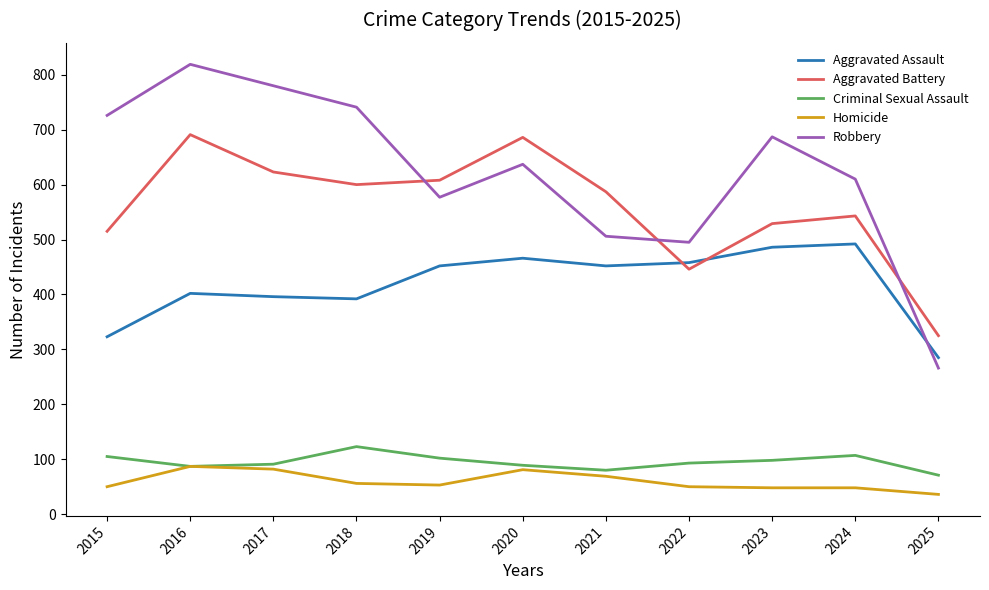

Which series has the largest total across all categories?

Robbery